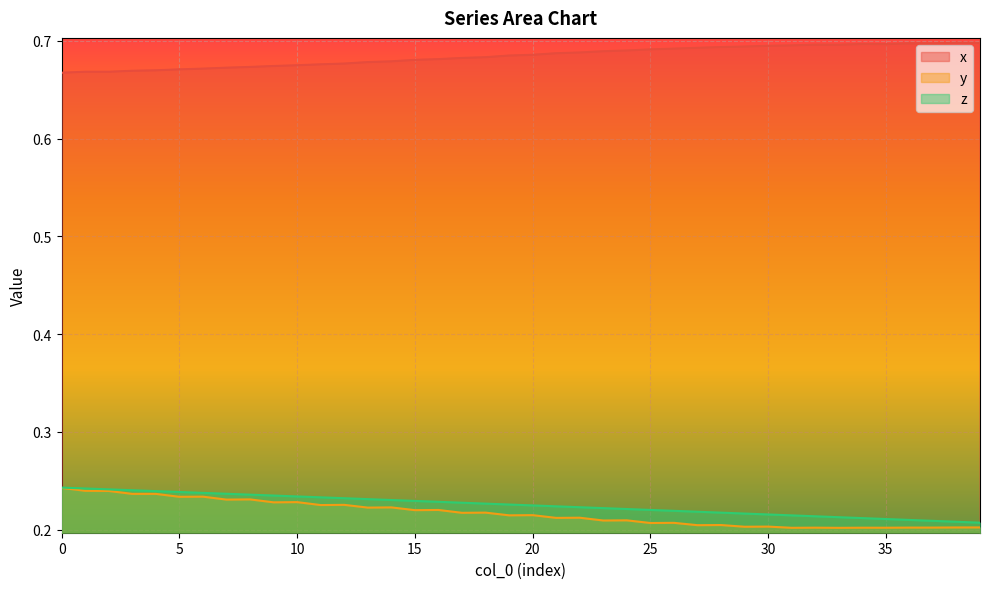

What is the spread (max minus min) of values at 32?

0.5